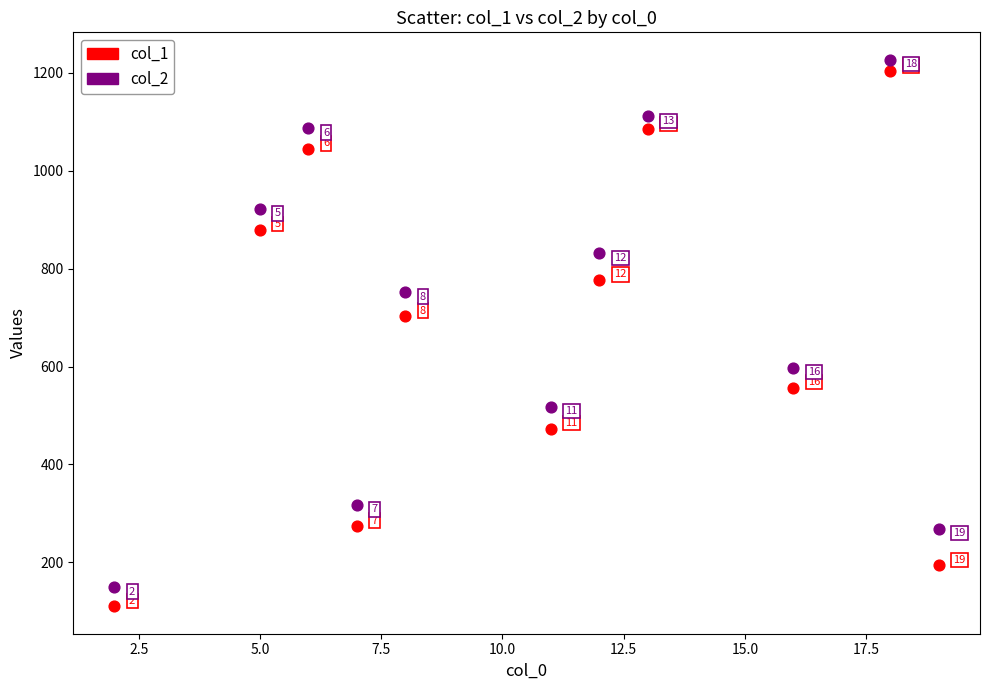

Across all data points, what is the range of Y values (max minus min)?

1117